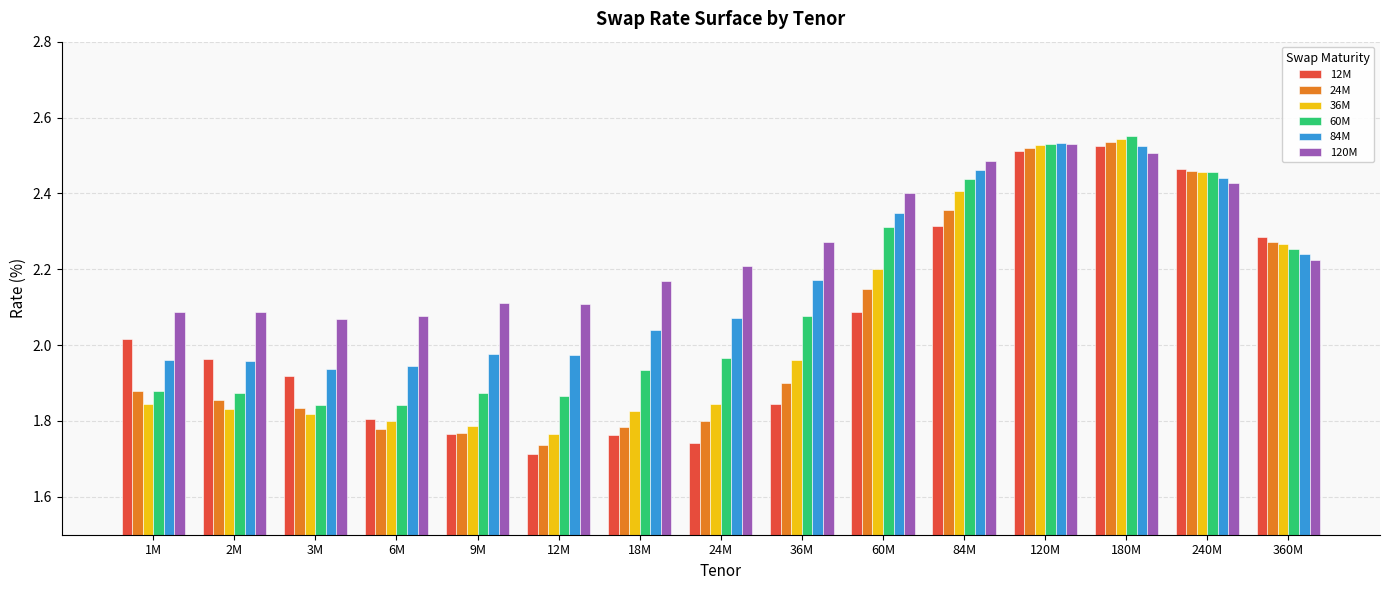

What is the sum of all 84M values?

32.6